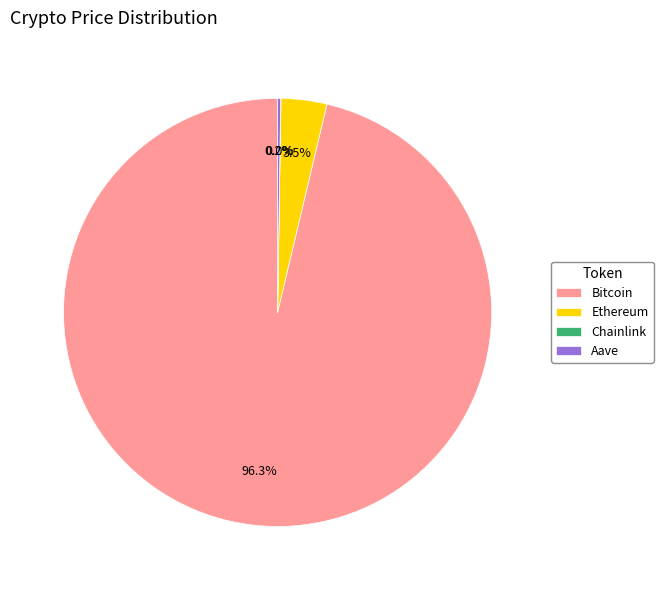

What is the largest slice in the pie chart?

Bitcoin